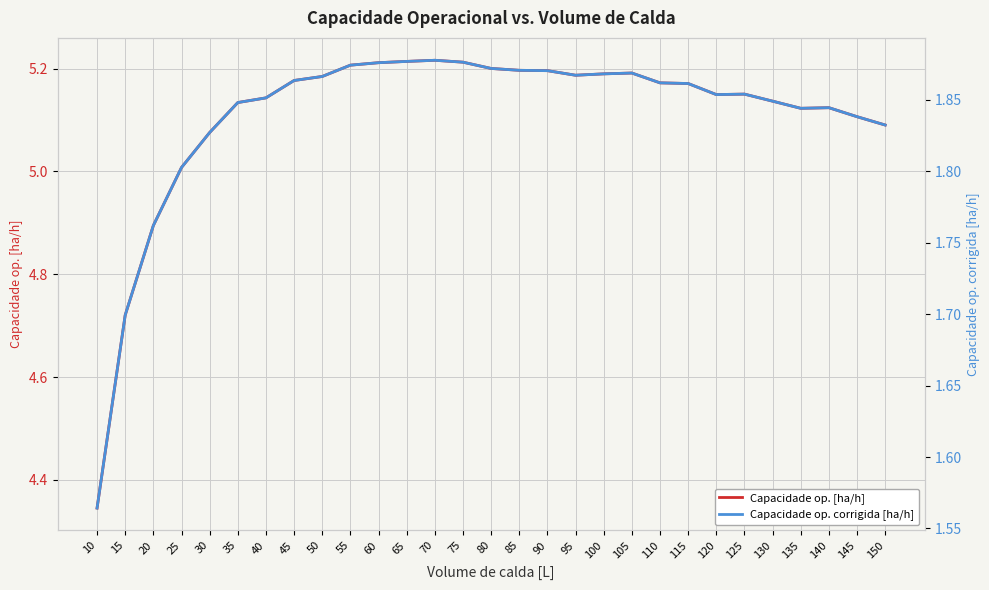

True or false: Capacidade op. [ha/h] has more than 1 points higher than both neighbors.

True